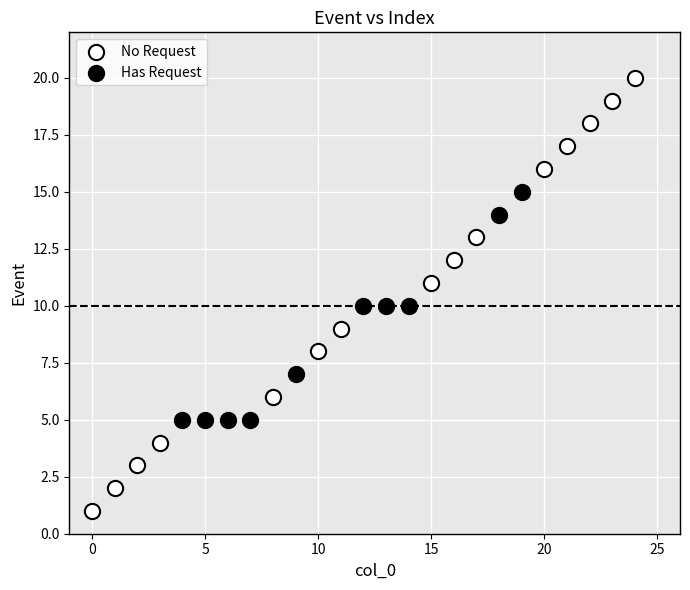

Which series has the widest spread of Y values?

No Request